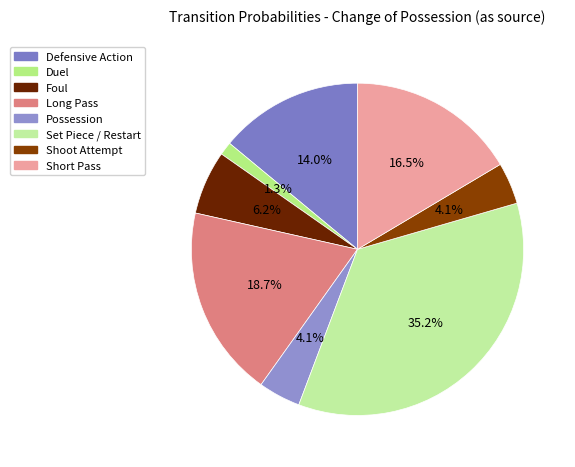

How many segments does this pie chart have?

8